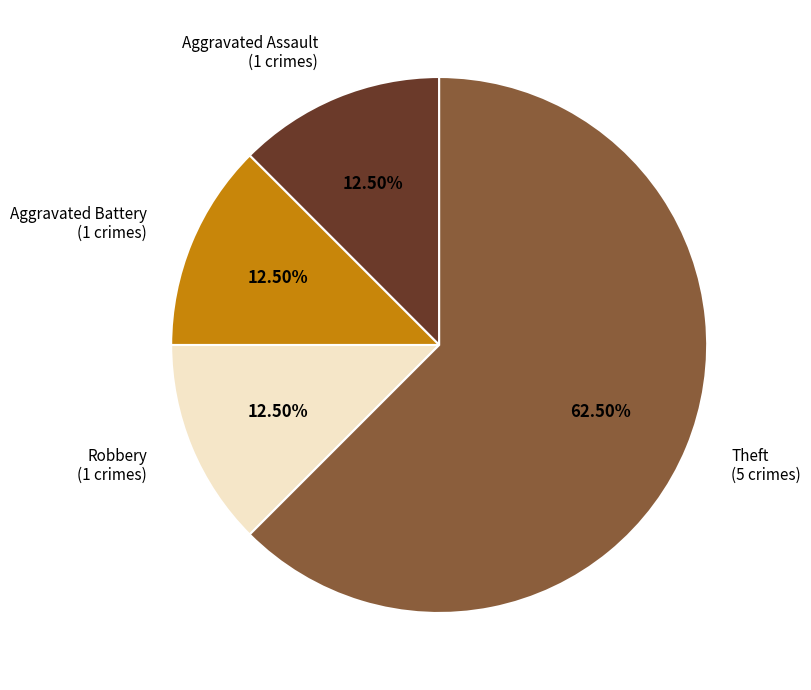

Is there a majority slice in this chart?

Yes